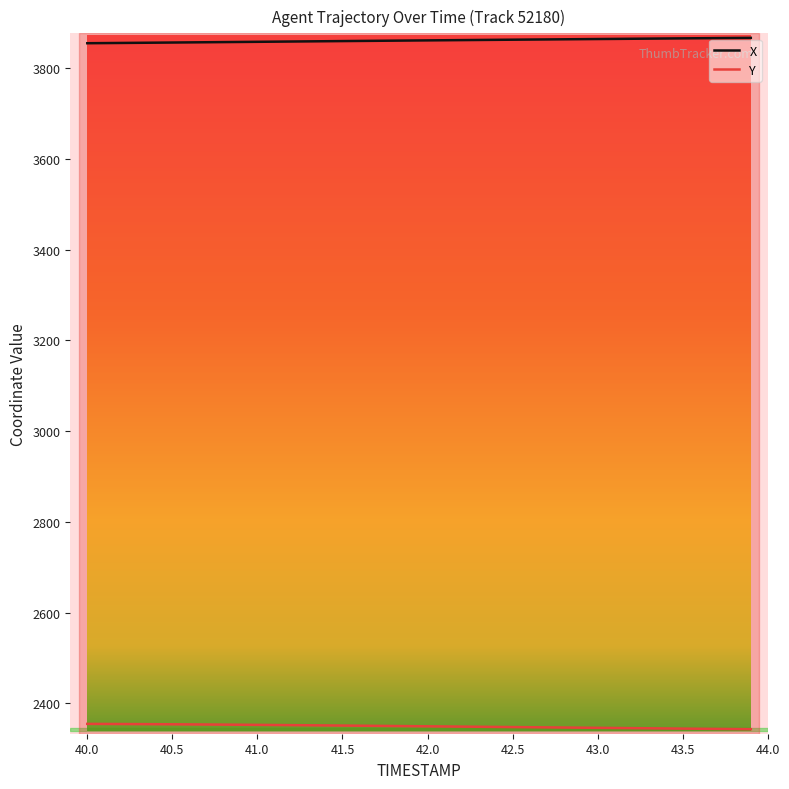

List the series in order of their peak value, lowest first.

Y, X